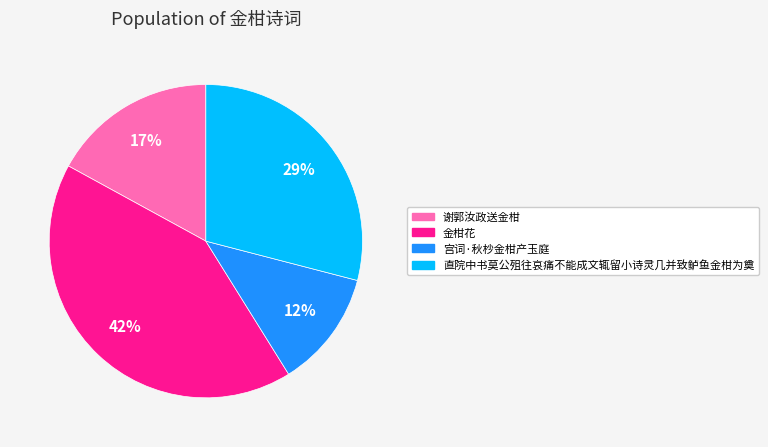

Is the sum of 金柑花 and 宫词·秋杪金柑产玉庭 greater than half?

Yes